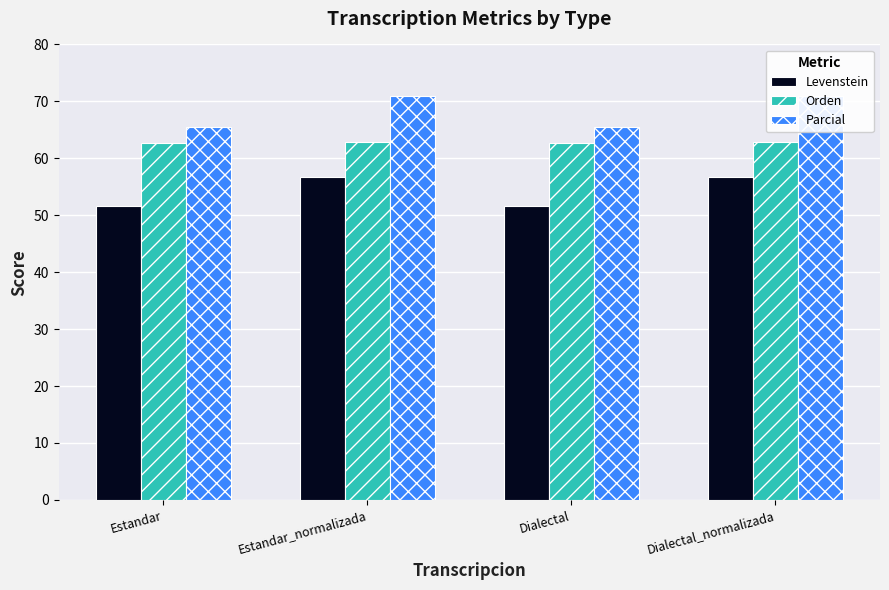

Is the value of Orden at Estandar greater than the value of Parcial at Dialectal?

No